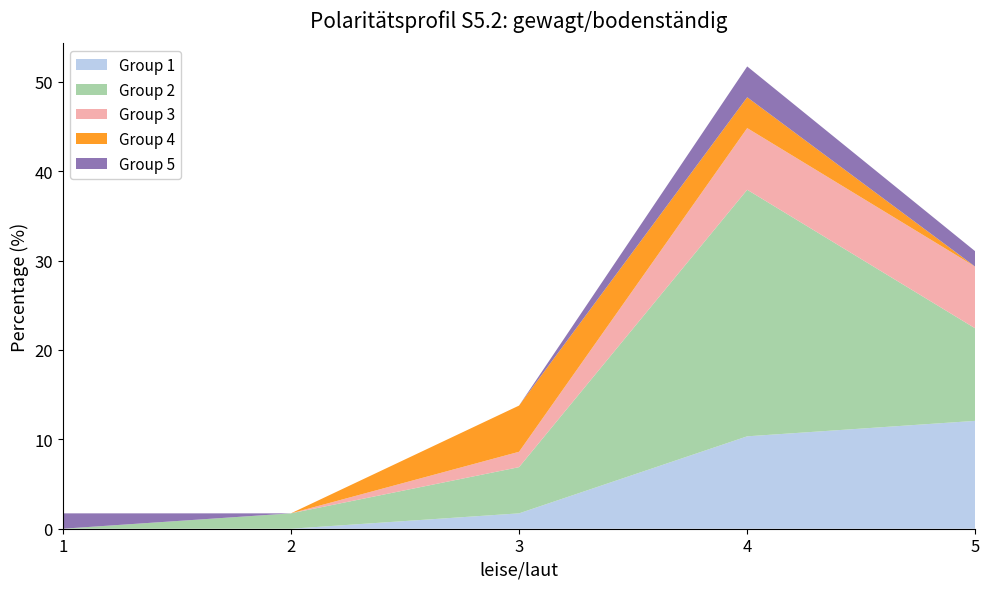

Reading left to right, list all the values displayed in this chart.

Group 1: 1=0.0	2=0.0	3=1.7	4=10.3	5=12.1
Group 2: 1=0.0	2=1.7	3=5.2	4=27.6	5=10.3
Group 3: 1=0.0	2=0.0	3=1.7	4=6.9	5=6.9
Group 4: 1=0.0	2=0.0	3=5.2	4=3.5	5=0.0
Group 5: 1=1.7	2=0.0	3=0.0	4=3.5	5=1.7